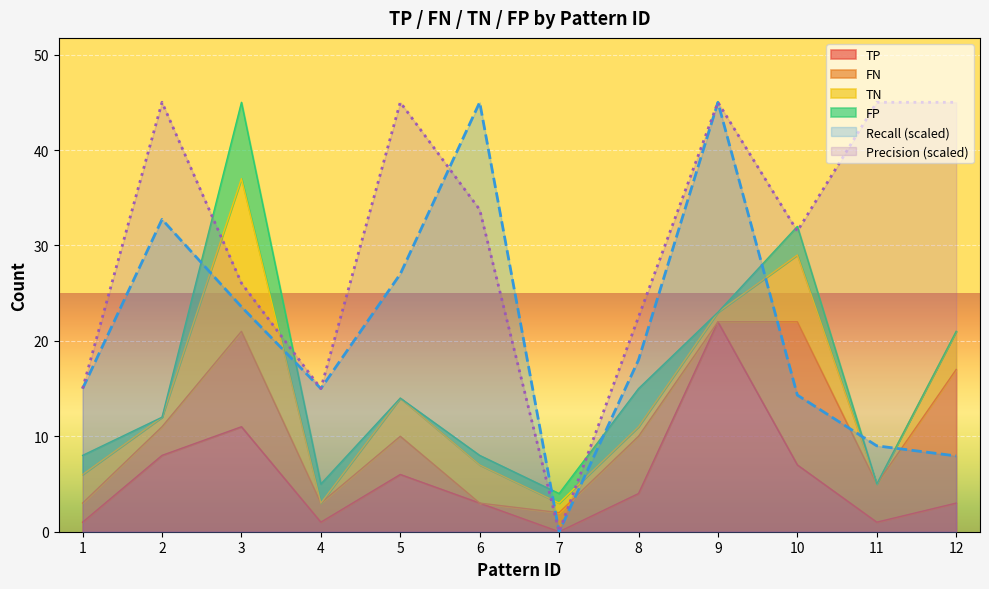

What is the maximum value for Recall (scaled)?

45.0